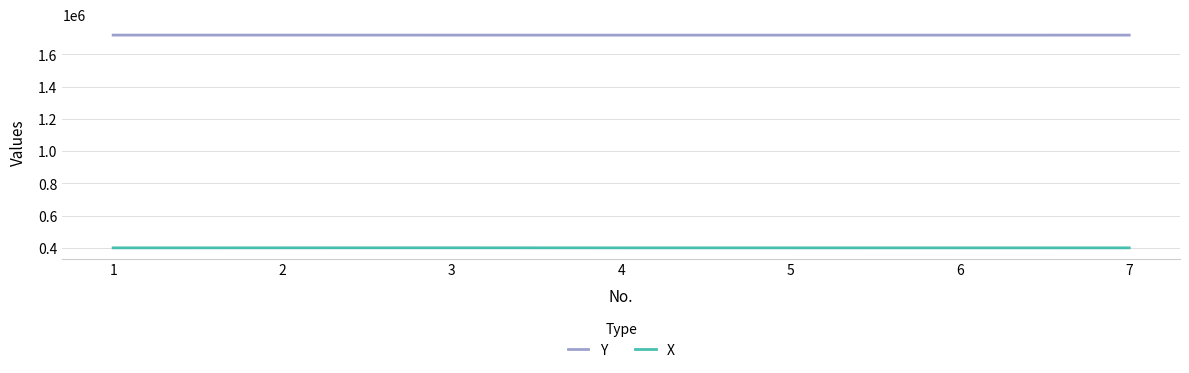

Which category has the lowest value in the Y series?

4